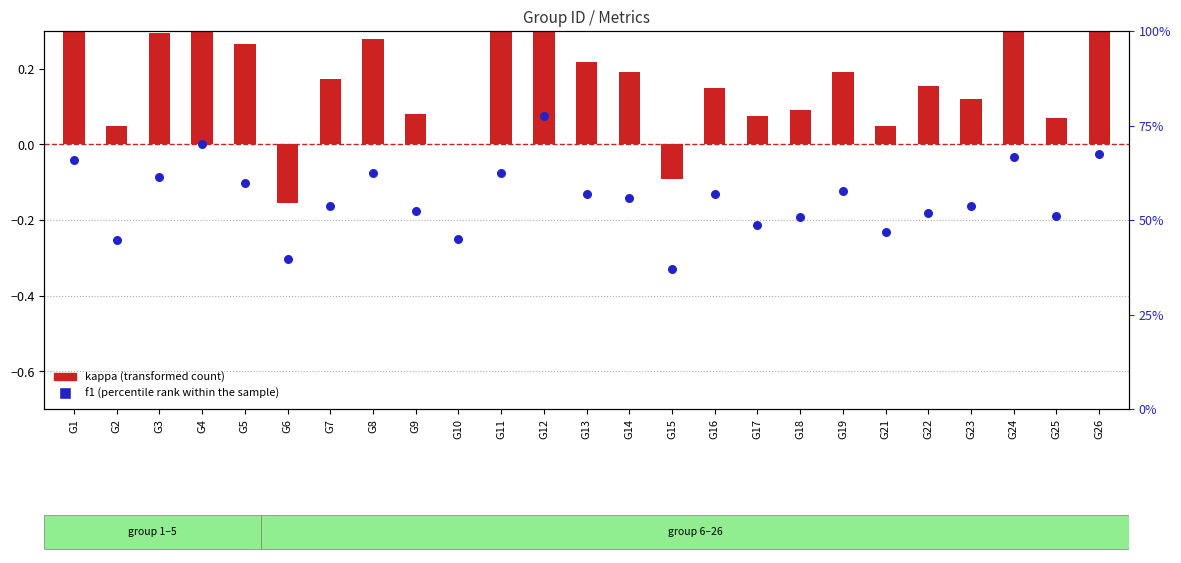

What are all the series names shown in the legend?

kappa (transformed count), f1 (percentile rank within the sample)